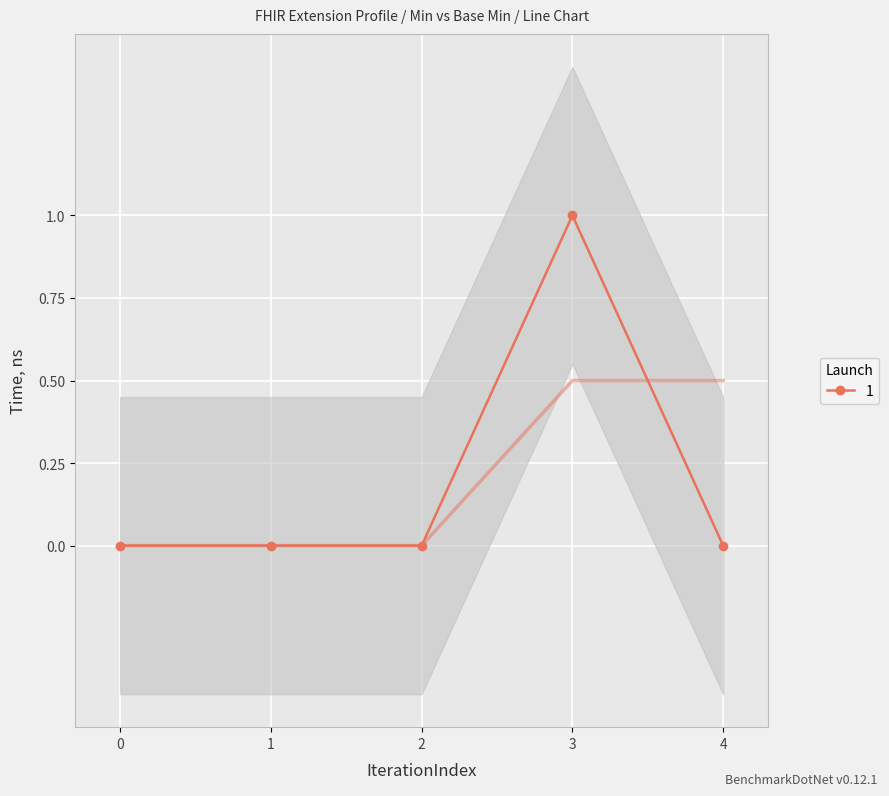

The value of 1 at 1 is 0. True or false?

True